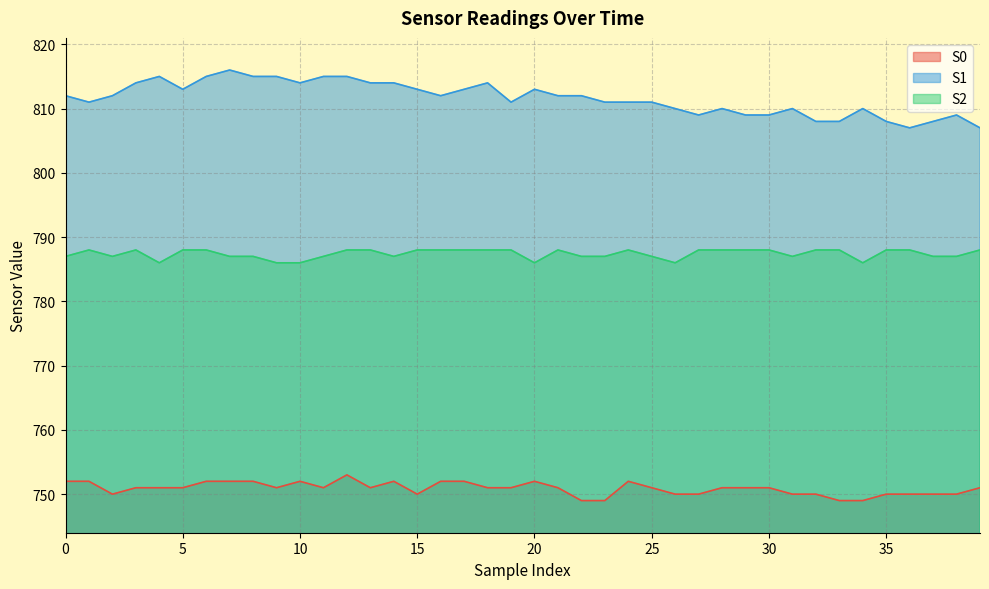

Reading left to right, list all the values displayed in this chart.

S0: 0=752	1=752	2=750	3=751	4=751	5=751	6=752	7=752	8=752	9=751	10=752	11=751	12=753	13=751	14=752	15=750	16=752	17=752	18=751	19=751	20=752	21=751	22=749	23=749	24=752	25=751	26=750	27=750	28=751	29=751	30=751	31=750	32=750	33=749	34=749	35=750	36=750	37=750	38=750	39=751
S1: 0=812	1=811	2=812	3=814	4=815	5=813	6=815	7=816	8=815	9=815	10=814	11=815	12=815	13=814	14=814	15=813	16=812	17=813	18=814	19=811	20=813	21=812	22=812	23=811	24=811	25=811	26=810	27=809	28=810	29=809	30=809	31=810	32=808	33=808	34=810	35=808	36=807	37=808	38=809	39=807
S2: 0=787	1=788	2=787	3=788	4=786	5=788	6=788	7=787	8=787	9=786	10=786	11=787	12=788	13=788	14=787	15=788	16=788	17=788	18=788	19=788	20=786	21=788	22=787	23=787	24=788	25=787	26=786	27=788	28=788	29=788	30=788	31=787	32=788	33=788	34=786	35=788	36=788	37=787	38=787	39=788